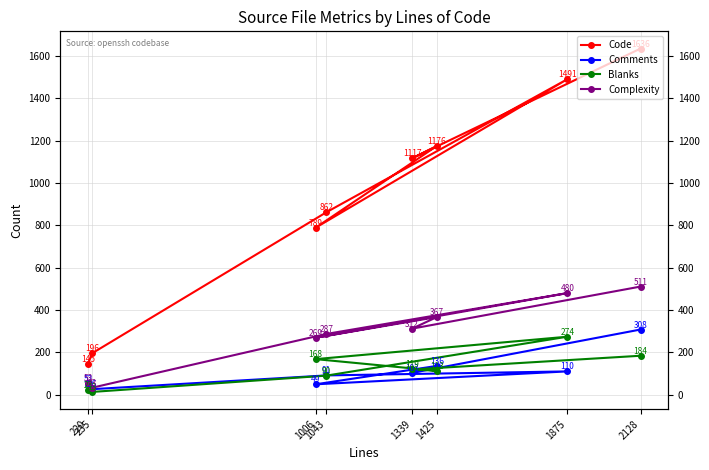

The Complexity series shows 55 at 235. True or false?

False